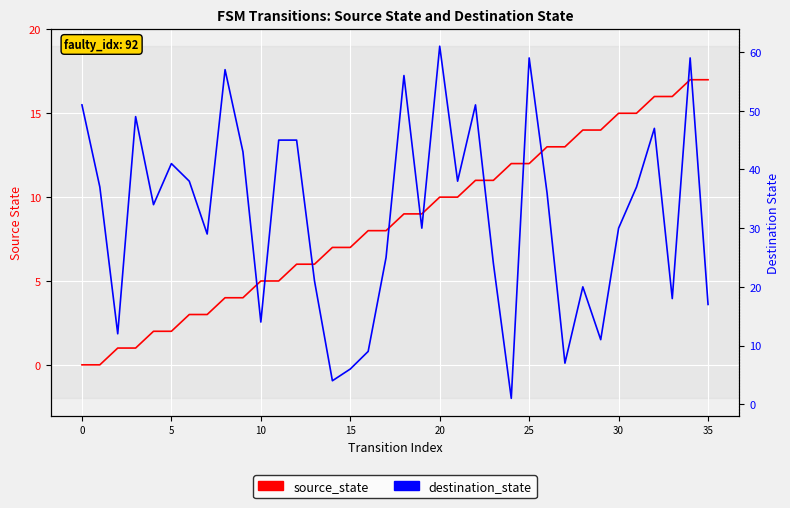

Is it true that destination_state equals 1 at 24?

True